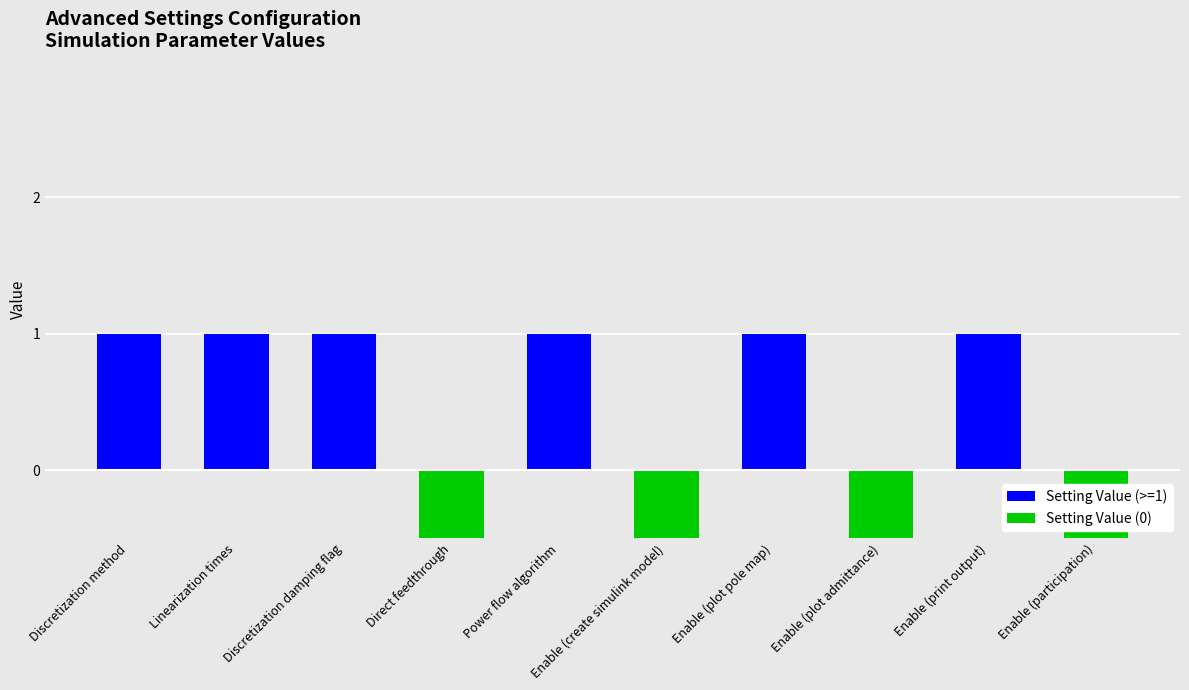

Which has a higher value, Linearization times or Discretization method?

Linearization times